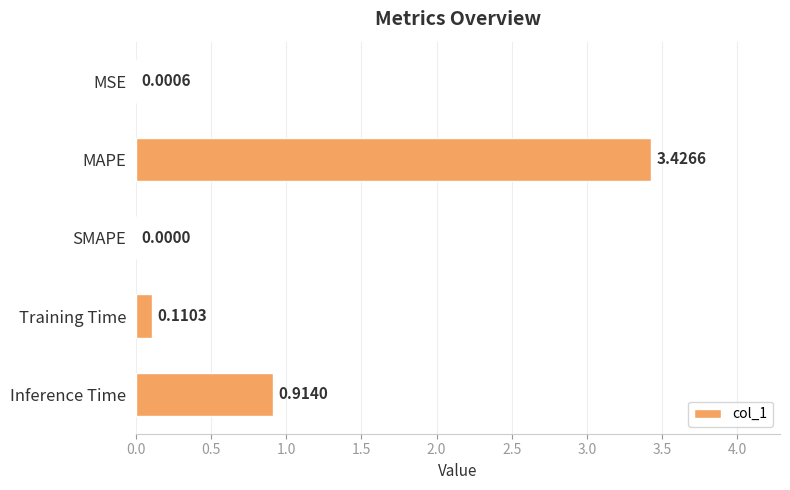

Where is the data nearest to the value 1?

Inference Time